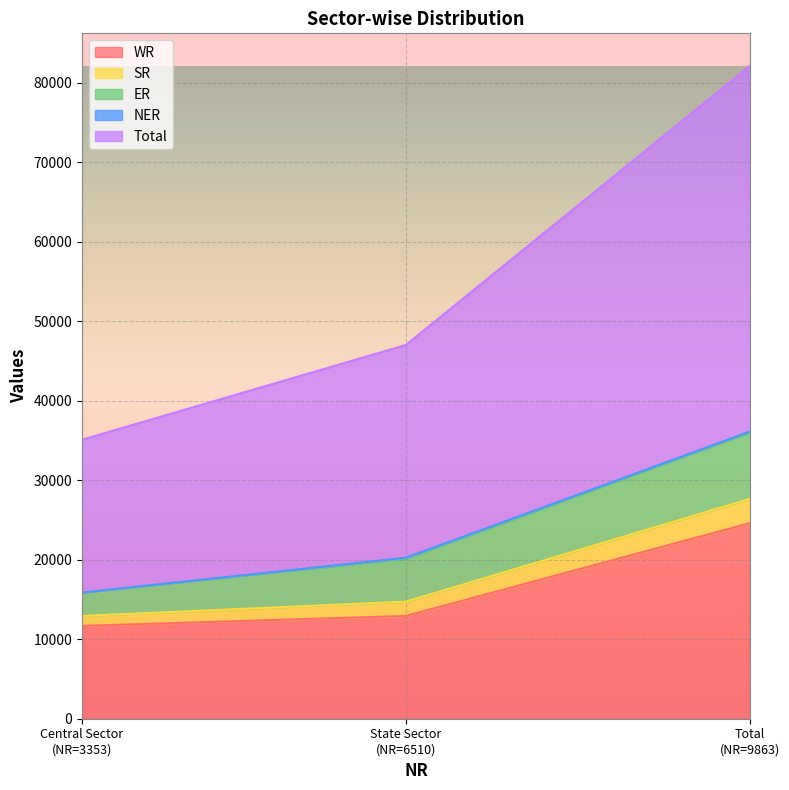

How many lines are shown in the chart?

5